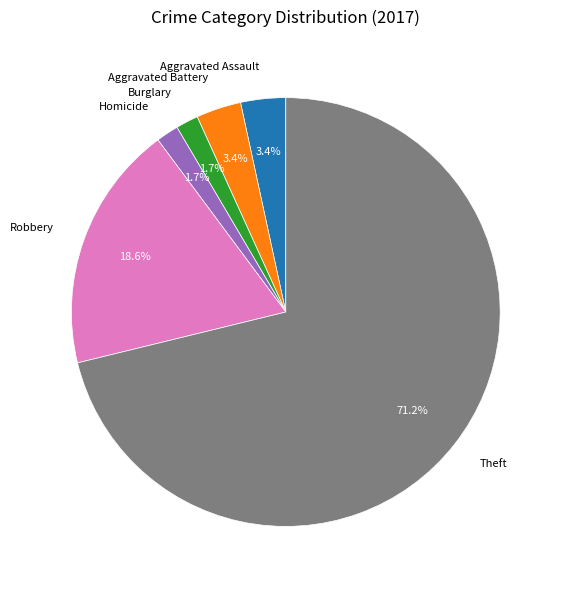

Which category has the biggest portion of the pie?

Theft